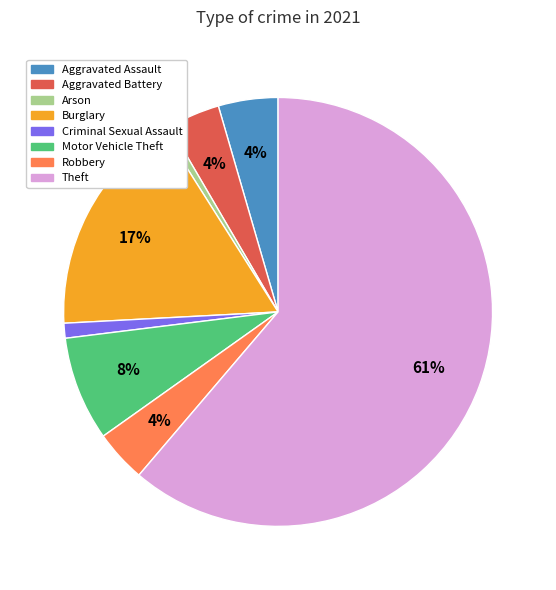

Is there a majority slice in this chart?

Yes